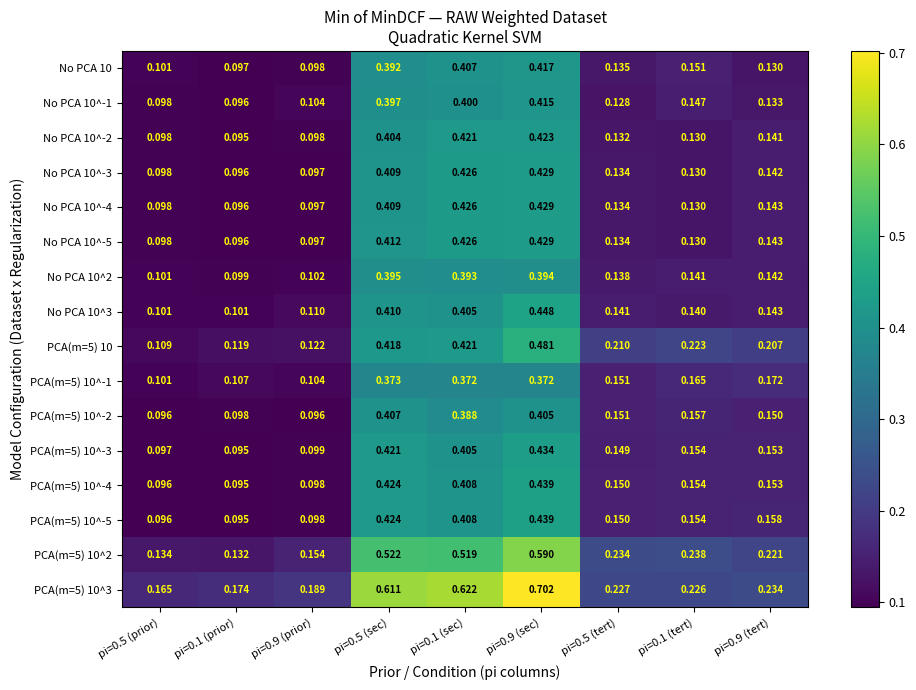

Is the value of No PCA 10^3 at pi=0.9 (prior) greater than the value of No PCA 10^-5 at pi=0.5 (tert)?

No